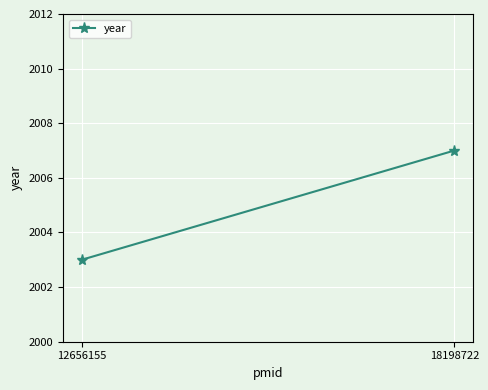

List the labels in order of value, smallest first.

12656155, 18198722